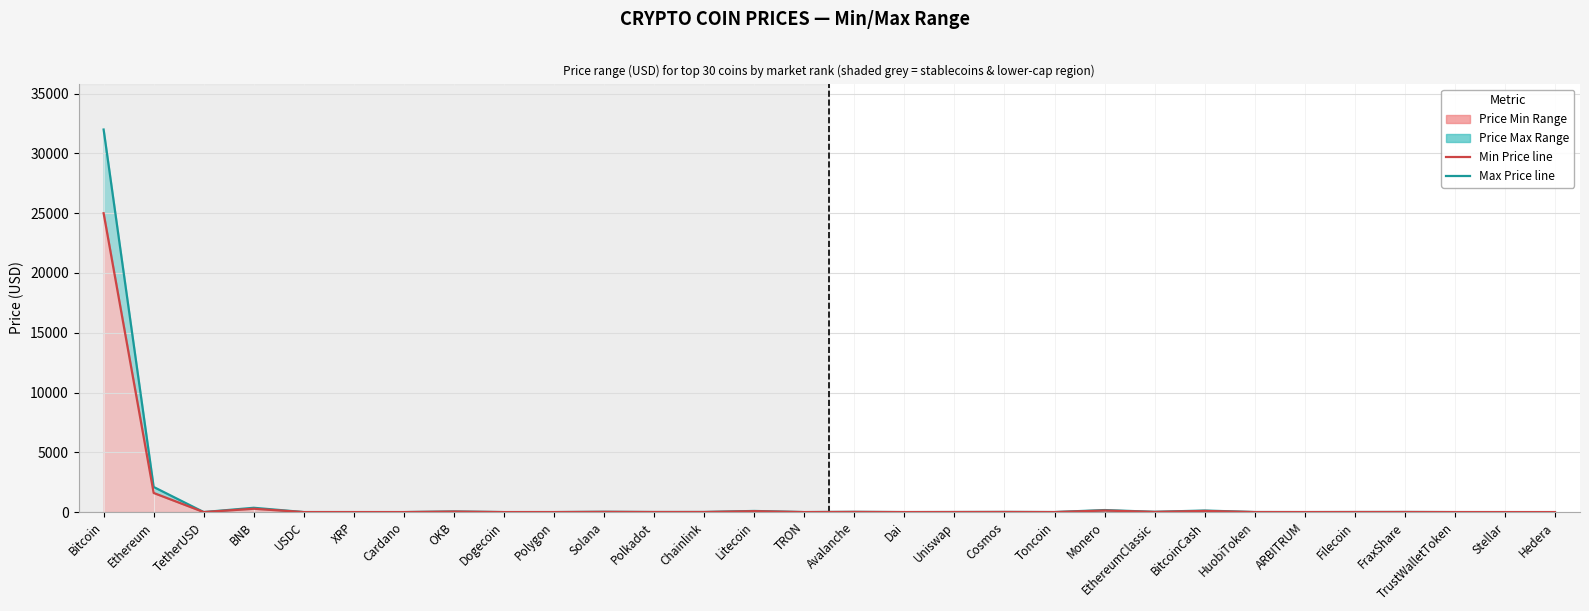

Between Cardano and OKB, which is larger?

OKB